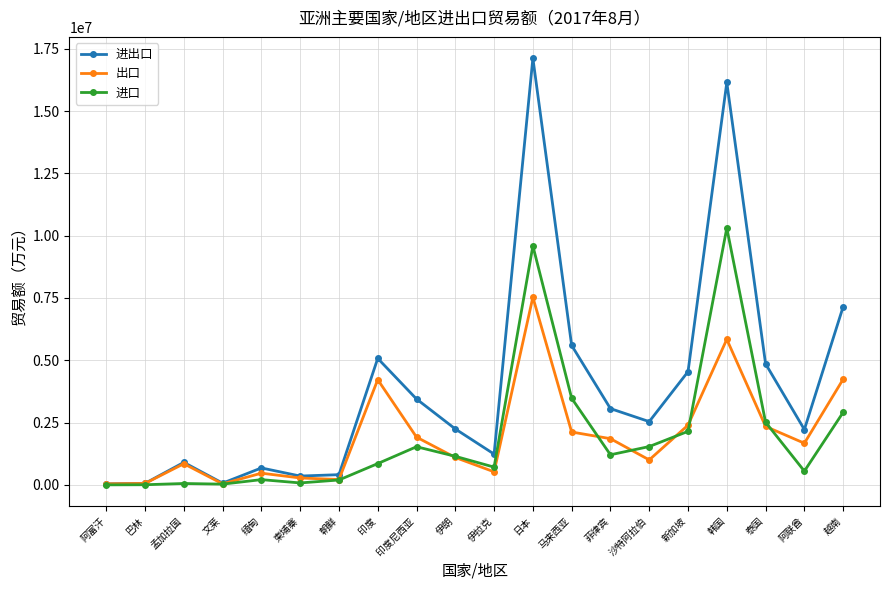

Which category has the highest value across all series?

日本